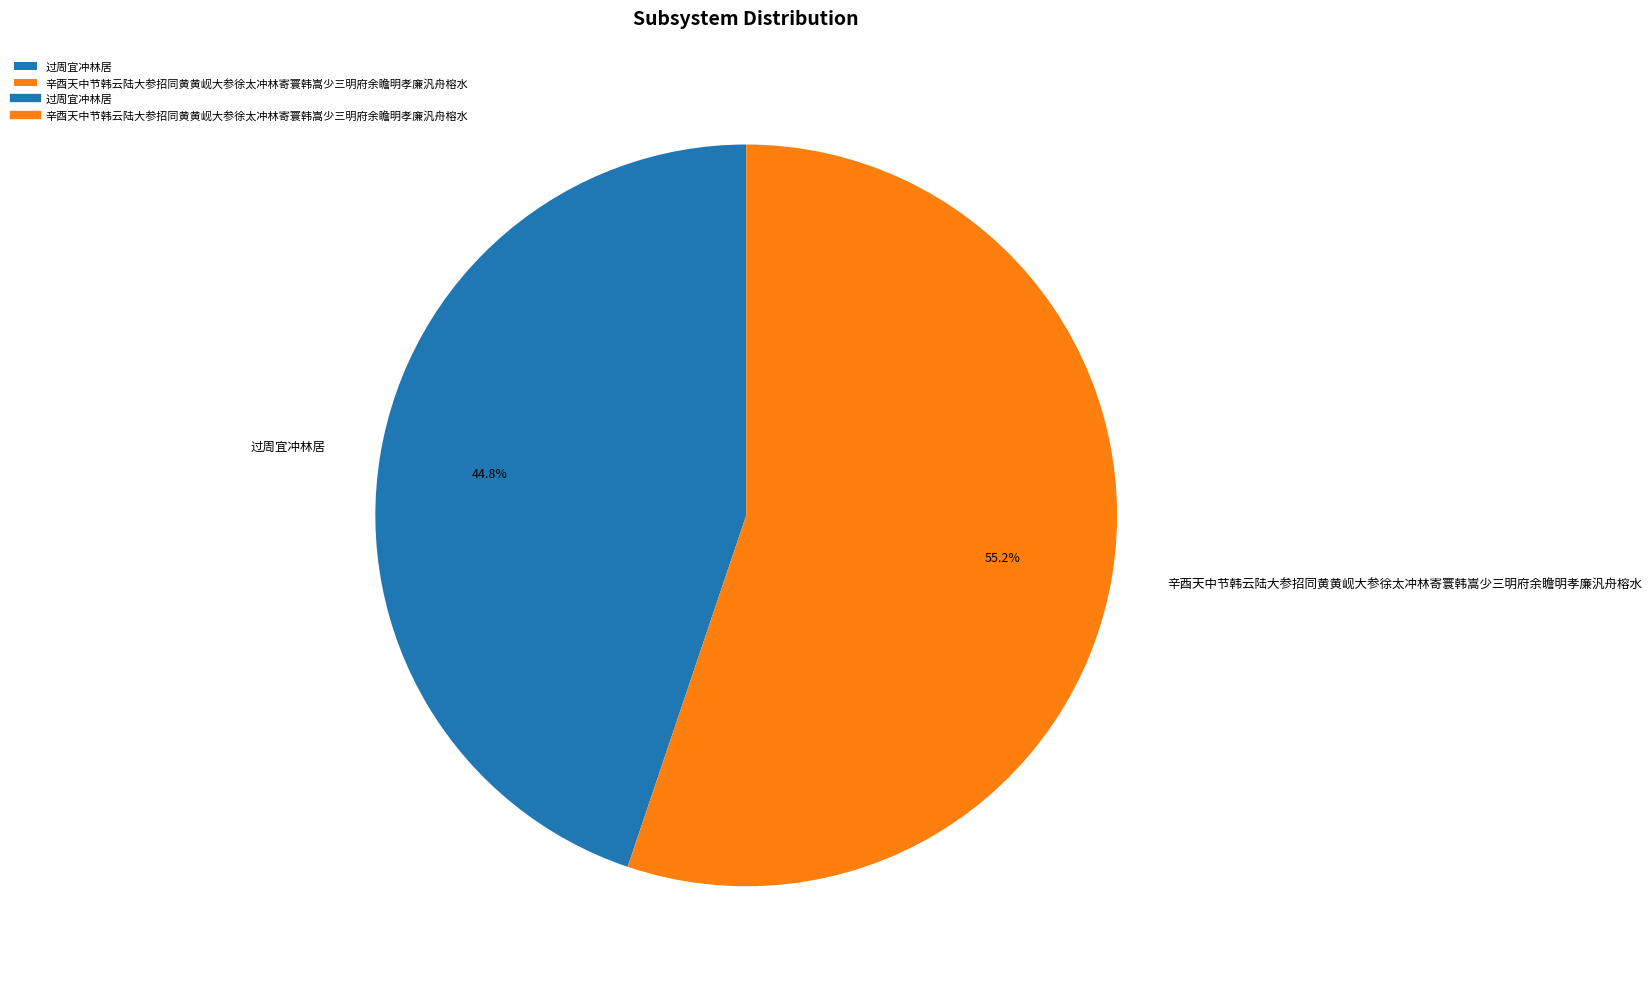

How many segments does this pie chart have?

2